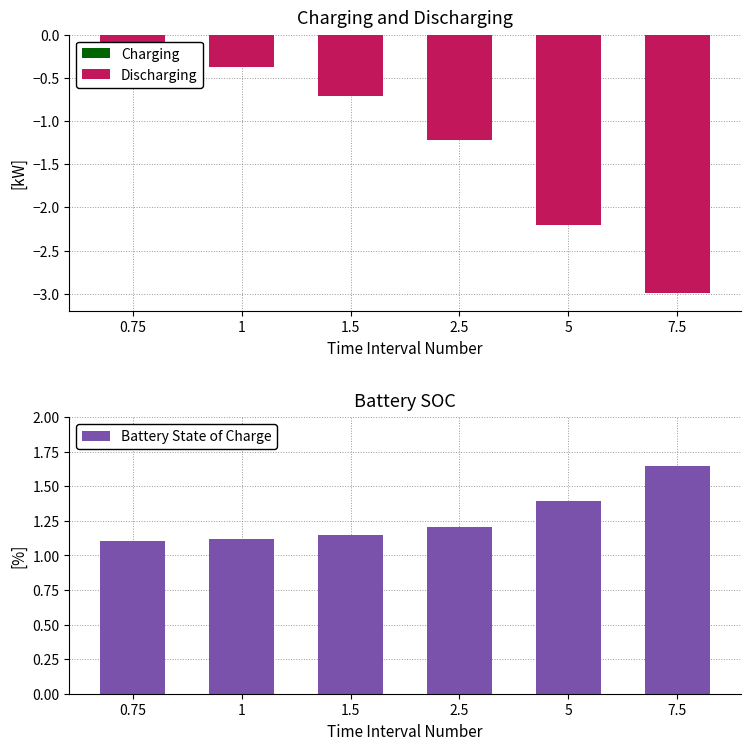

What is the label of the 5th bar from the left?

5